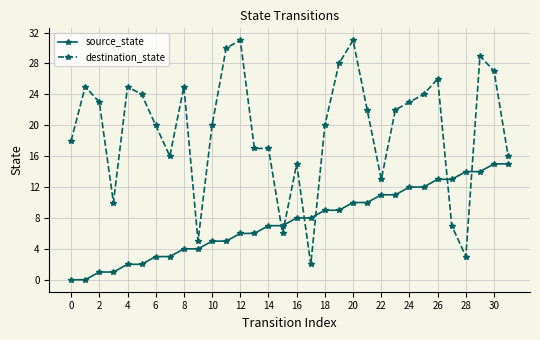

Which series has the largest total across all categories?

destination_state